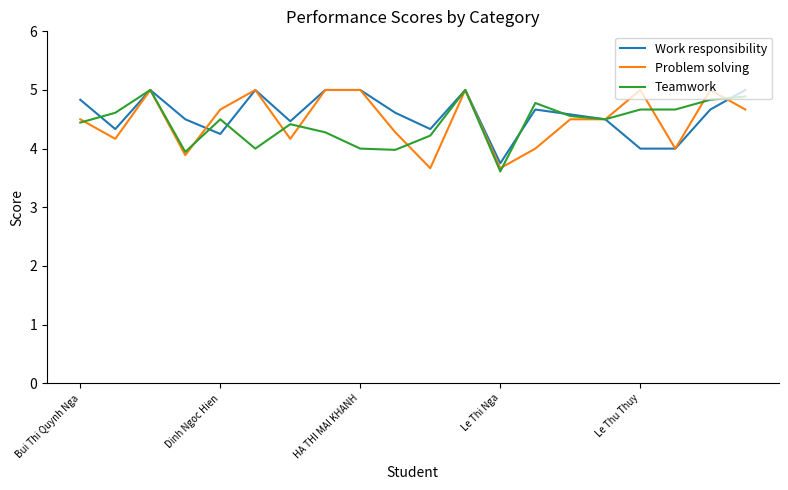

What is the lowest value of the Work responsibility series?

3.8